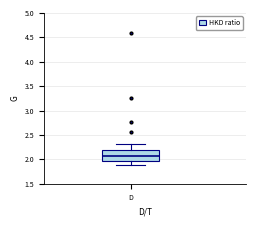

Read this box plot against the y-axis: the position of the median line, the range covered by the box, and the ends of both whiskers. The values are not printed on the chart, so give them approximately, as read against the axis.

median 2.05, box 1.95 to 2.20, whiskers 1.90 to 2.30